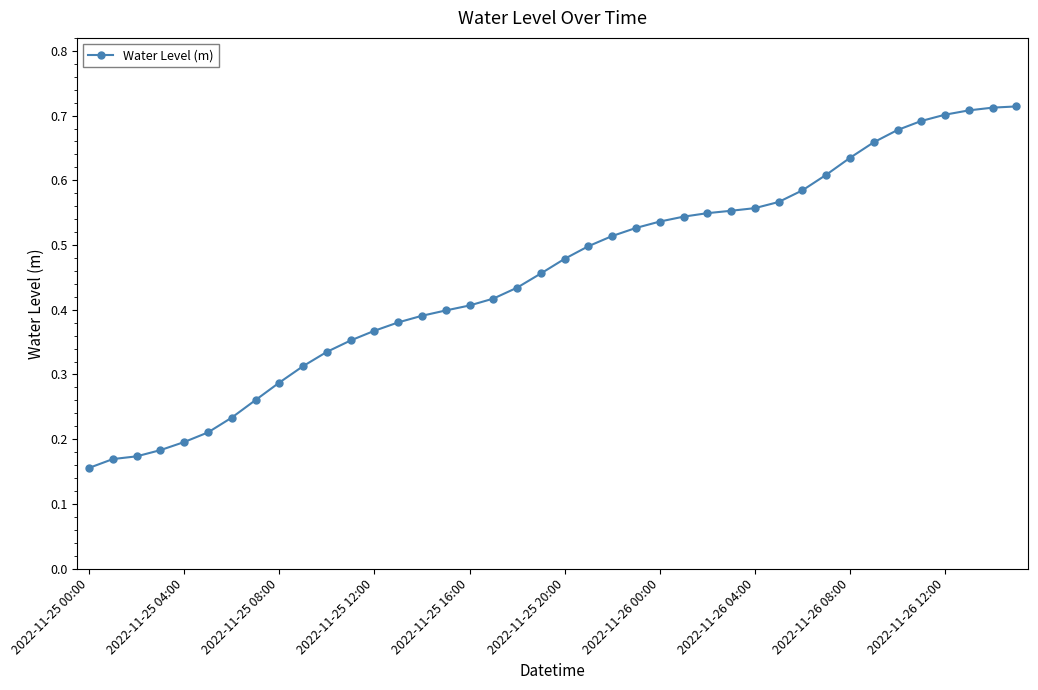

How many values are between 0 and 1?

40